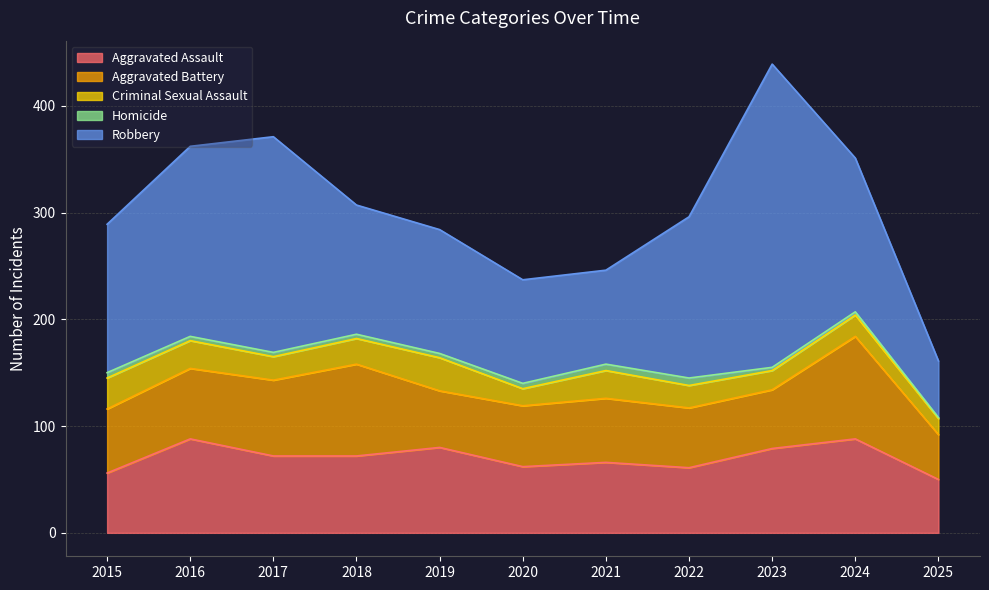

Reading left to right, list all the values displayed in this chart.

Aggravated Assault: 56	88	72	72	80	62	66	61	79	88	50
Aggravated Battery: 60	66	71	86	53	57	60	56	55	96	42
Criminal Sexual Assault: 29	26	22	24	31	16	26	21	18	20	15
Homicide: 5	4	4	4	4	5	6	7	3	3	1
Robbery: 139	178	202	121	116	97	88	151	284	144	53